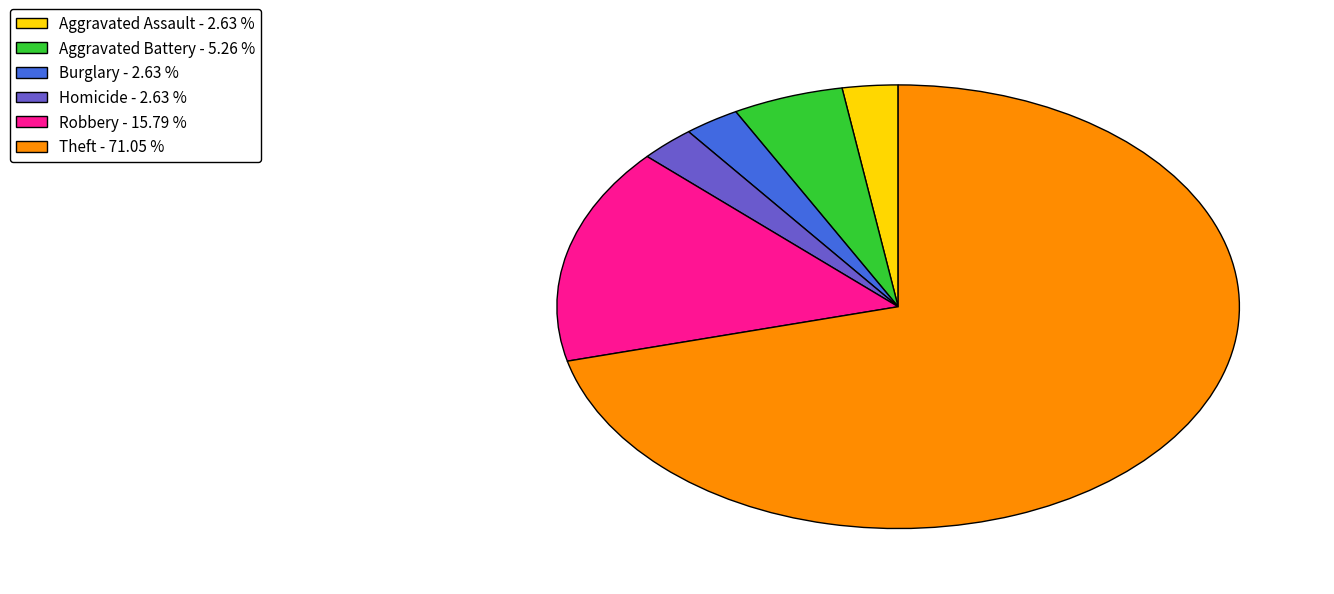

Does Aggravated Assault - 2.63 % account for over 50% of the chart?

No